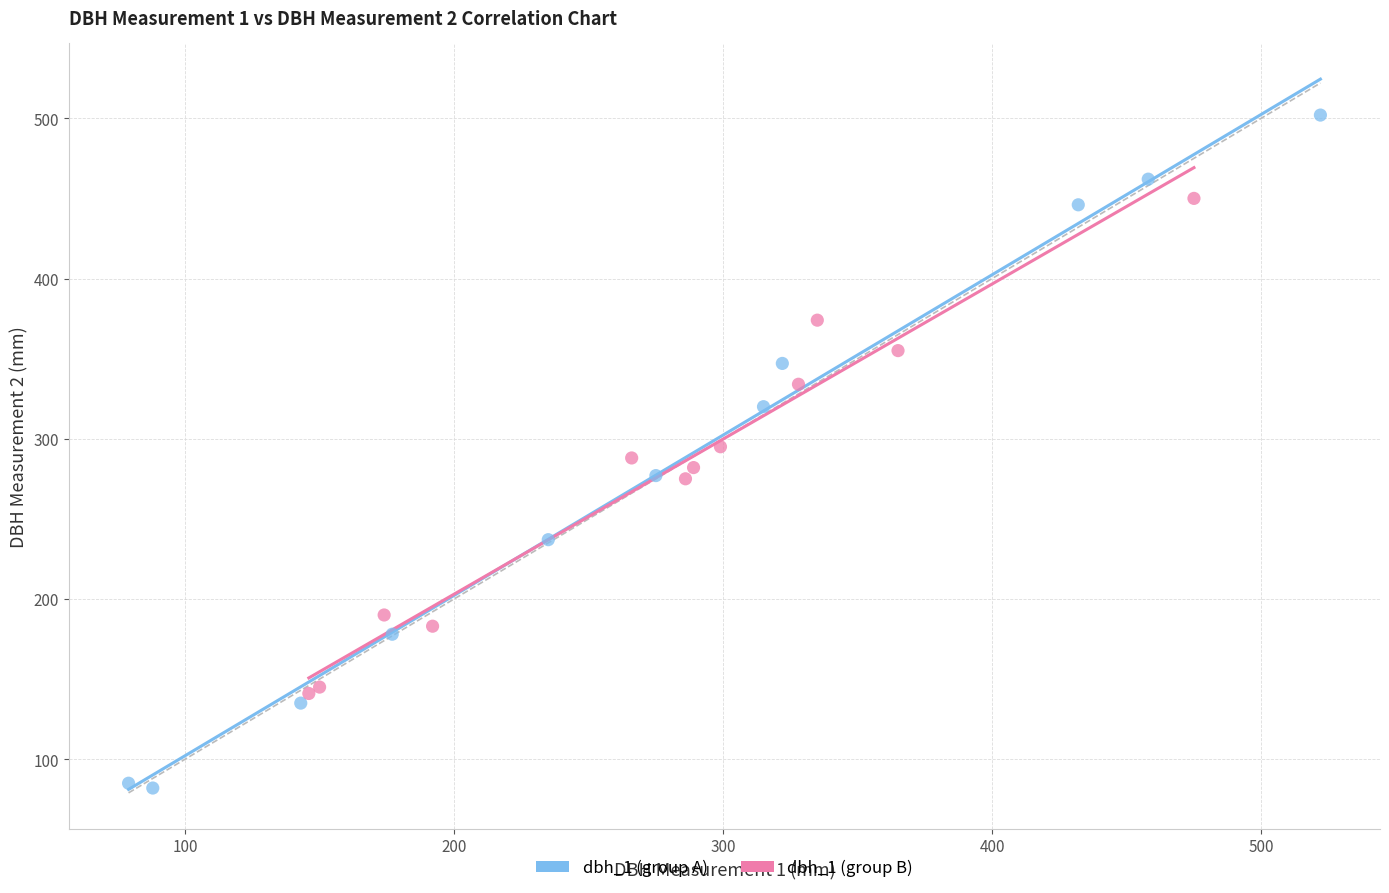

Which series has the widest spread of Y values?

dbh_1 (group A)